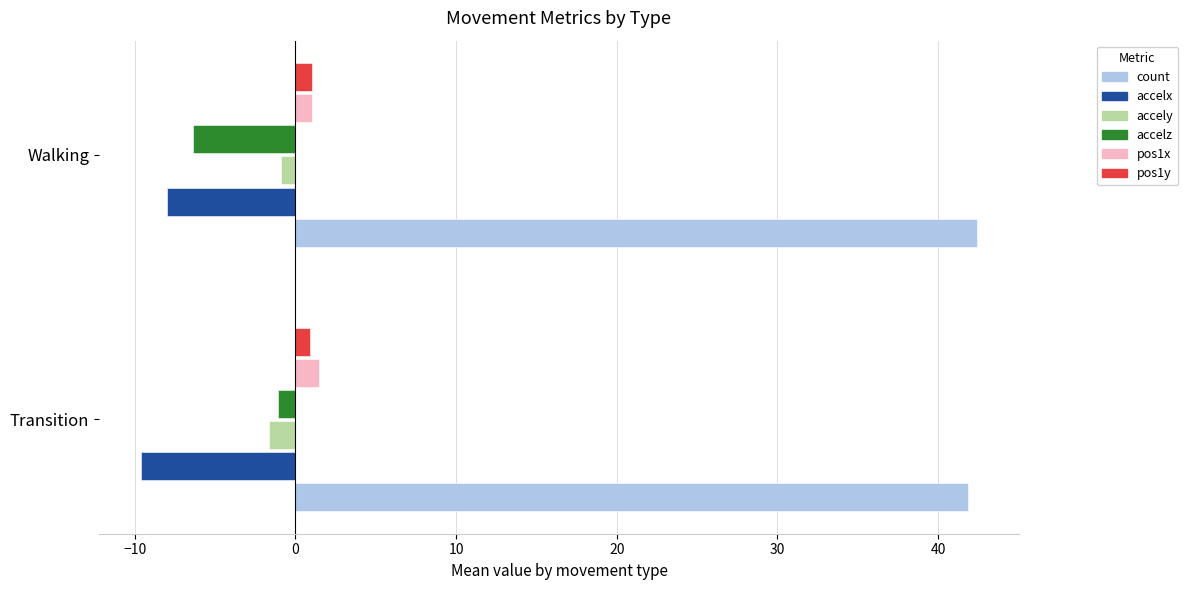

What is the lowest value of the accelx series?

-9.6